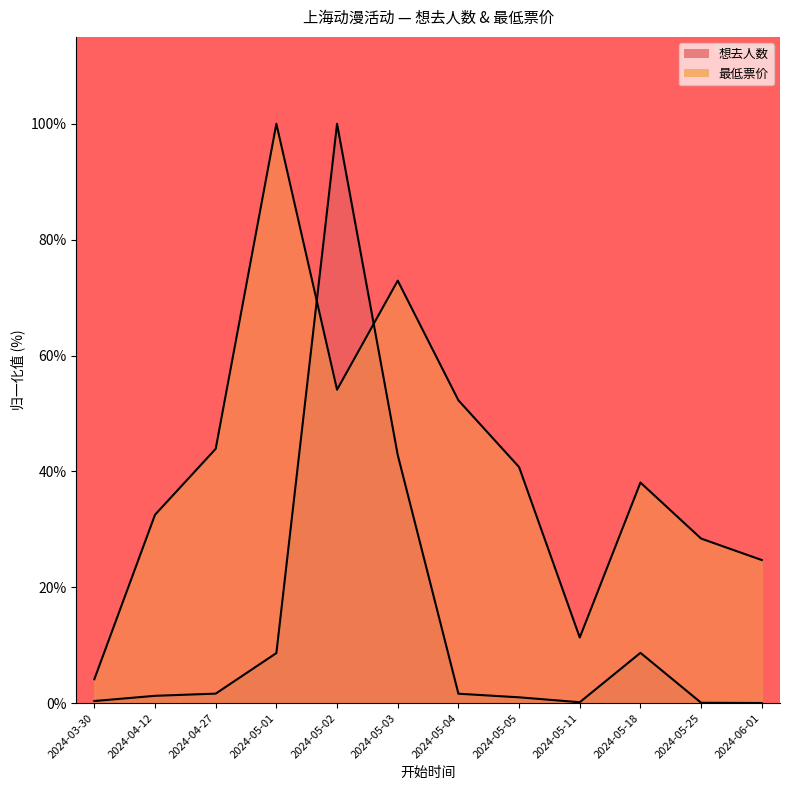

At how many categories does at least one series exceed 3?

12